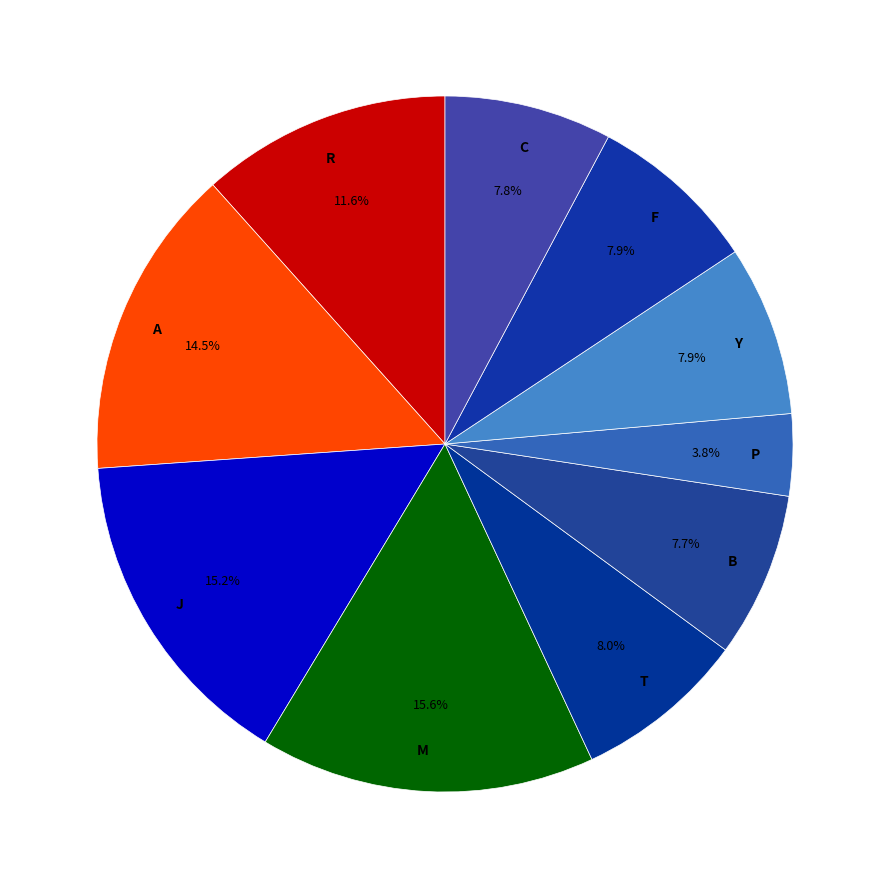

Between P and F, which is larger?

F